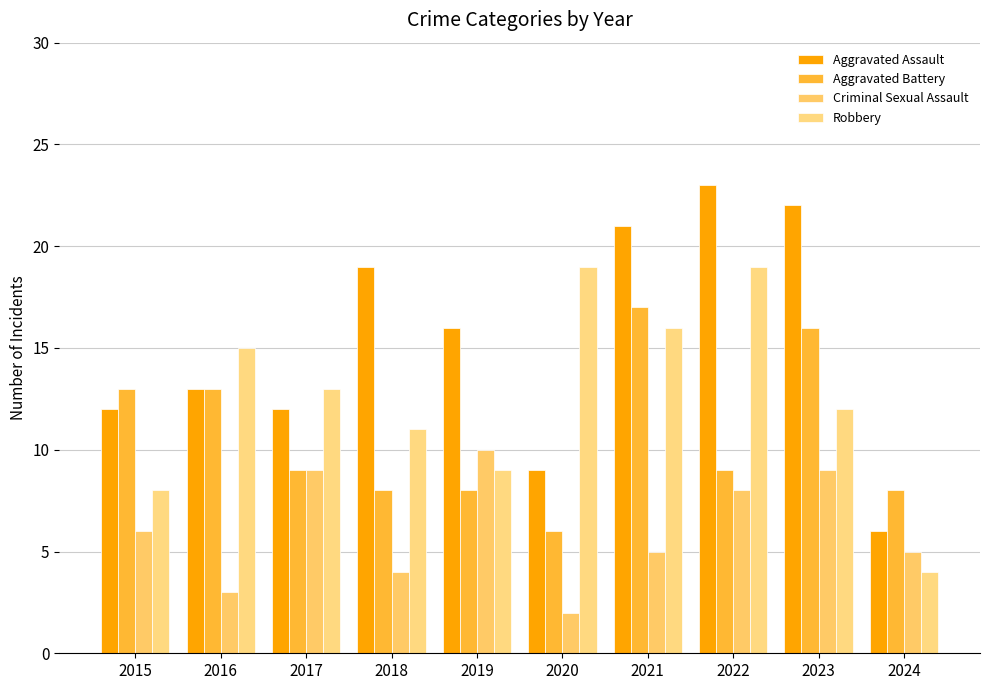

What is the minimum value for Aggravated Assault?

6